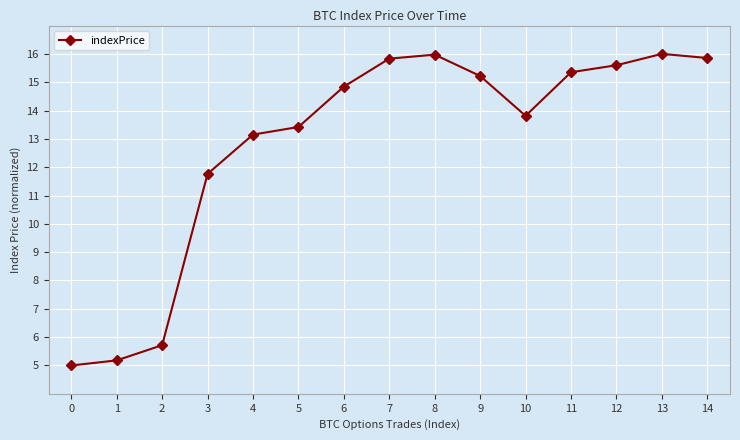

At which label is the value closest to 10?

3